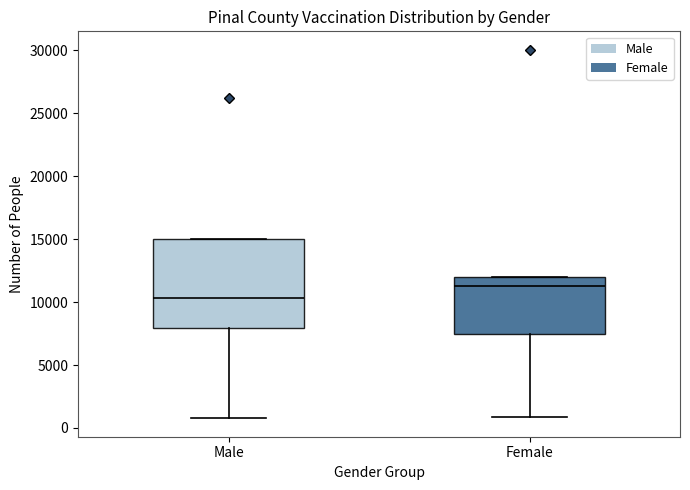

Which box is the tallest, from its lower edge to its upper edge?

Male